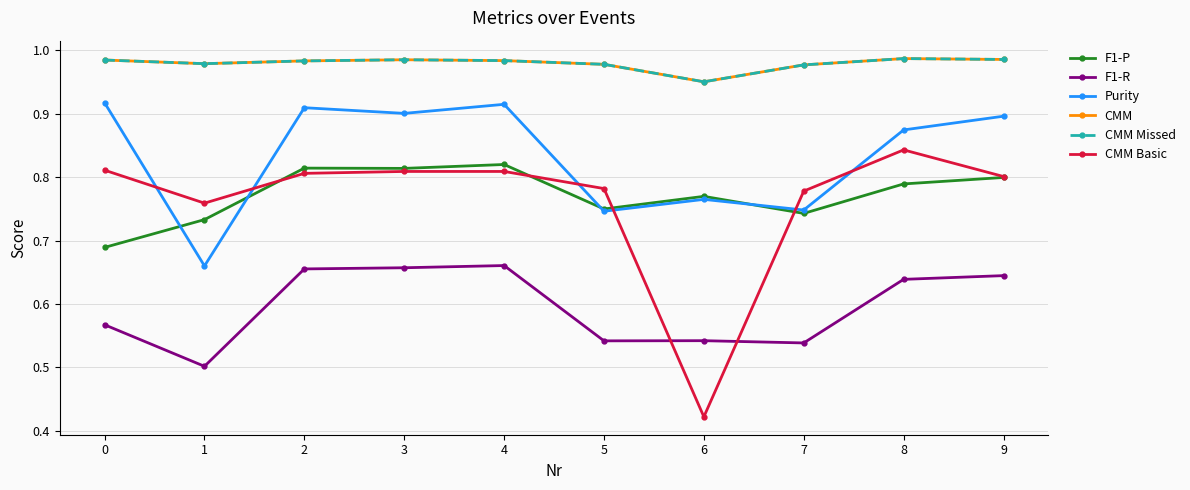

Which label corresponds to the smallest value in the chart?

6